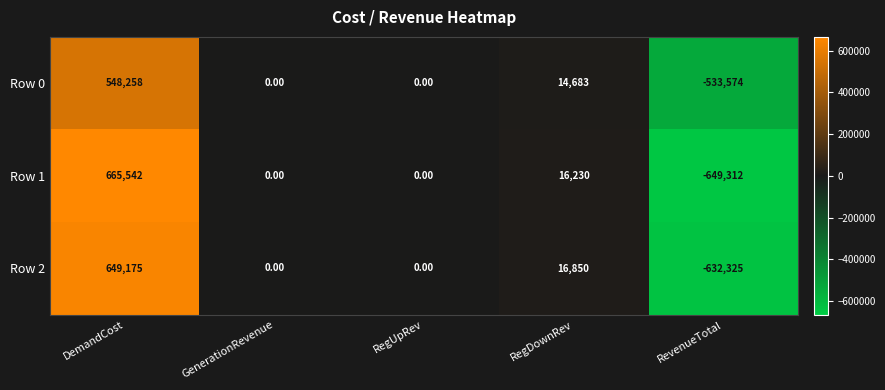

At RevenueTotal, list the series in order from largest to smallest.

Row 0, Row 2, Row 1